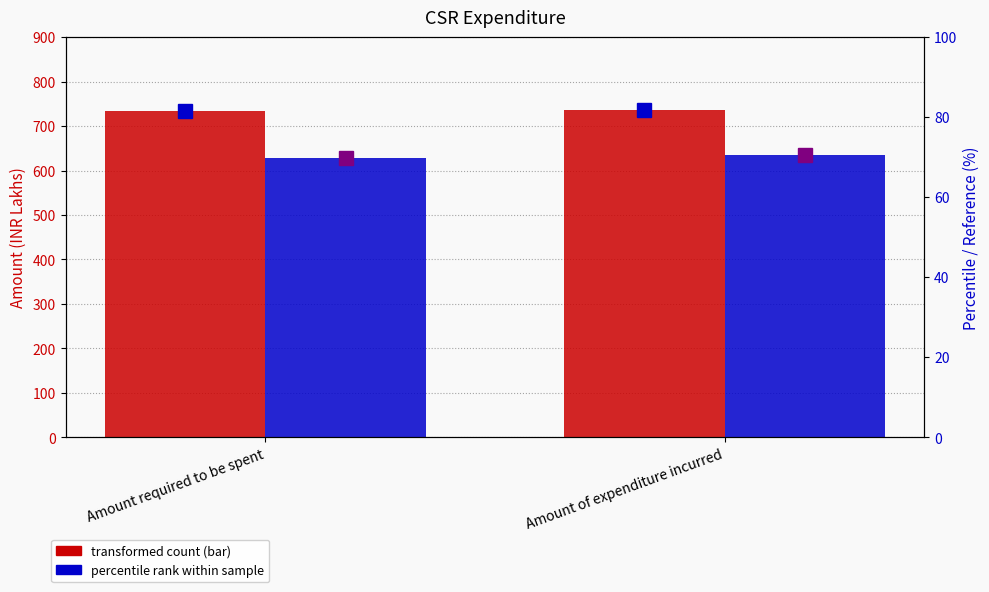

Reading left to right, what are all the values shown in this chart?

March 31, 2022: 733.9	736.9
March 31, 2021: 627.9	634.9
March 31, 2022 (pct): 81.5	81.9
March 31, 2021 (pct): 69.8	70.5